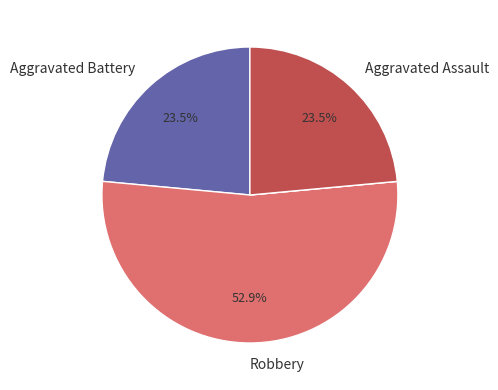

Is there a majority slice in this chart?

Yes